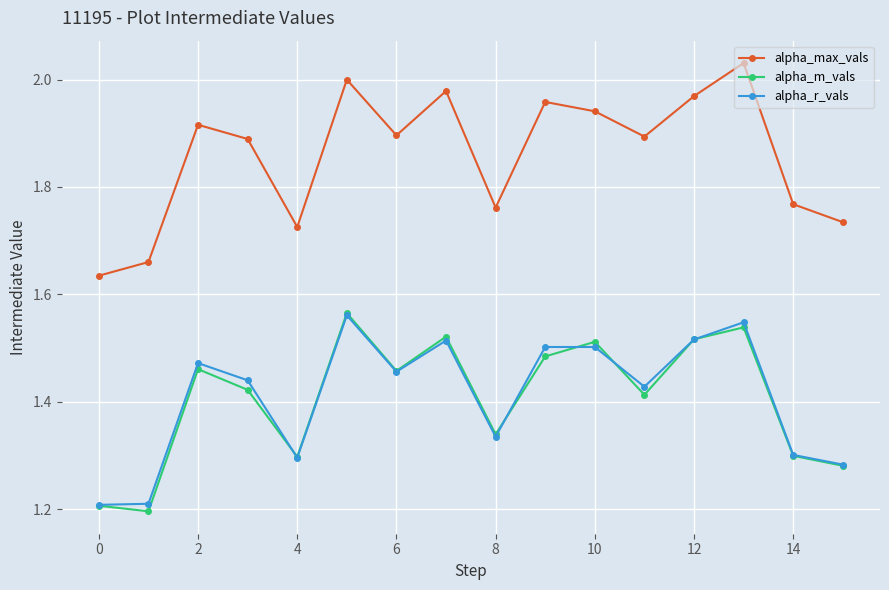

True or false: alpha_r_vals has more than 0 points higher than both neighbors.

True